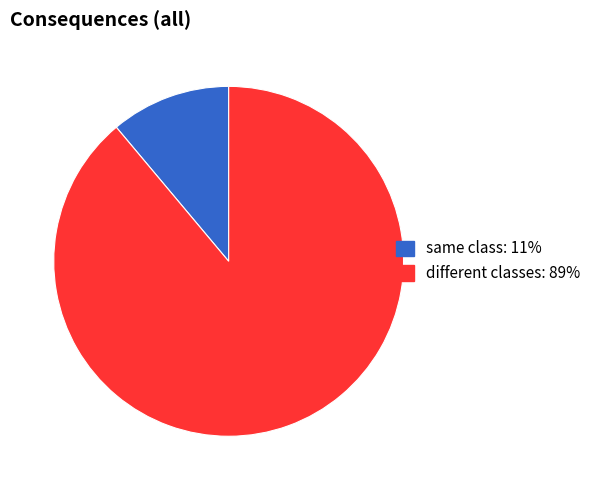

Count the number of slices in the pie.

2